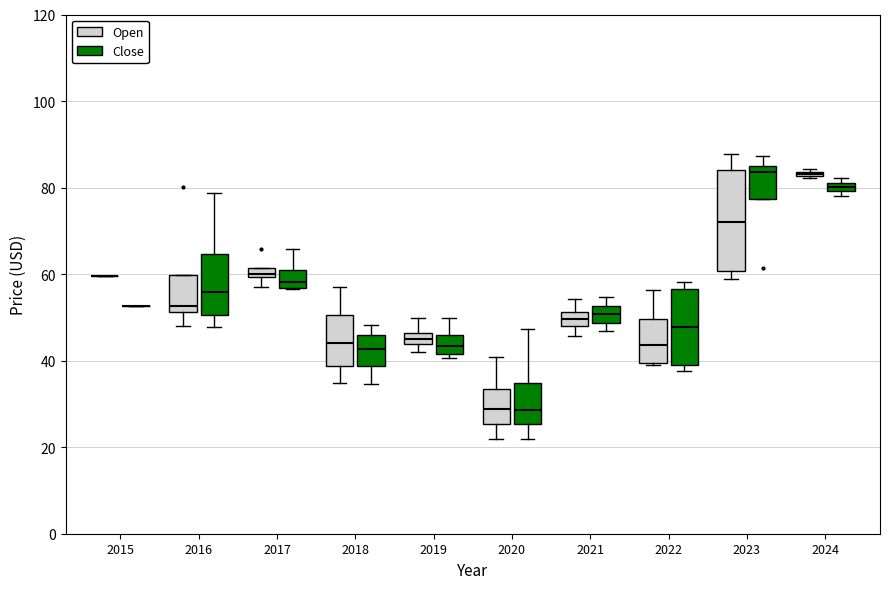

Comparing the boxes themselves (not the whiskers), which one is the tallest?

2023 (Open)